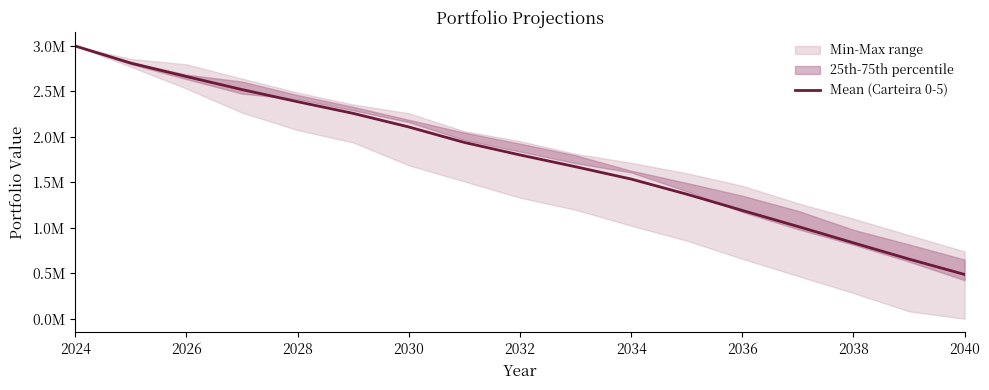

What is the sum of all values?

30258942.0